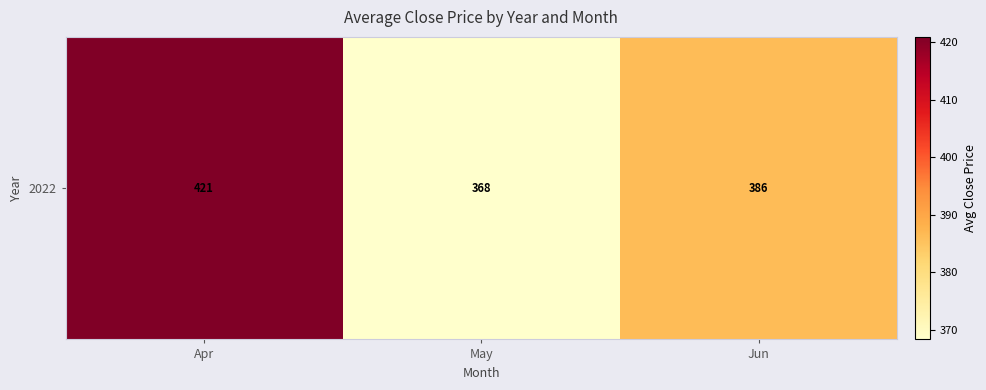

How many data points are less than 386?

1